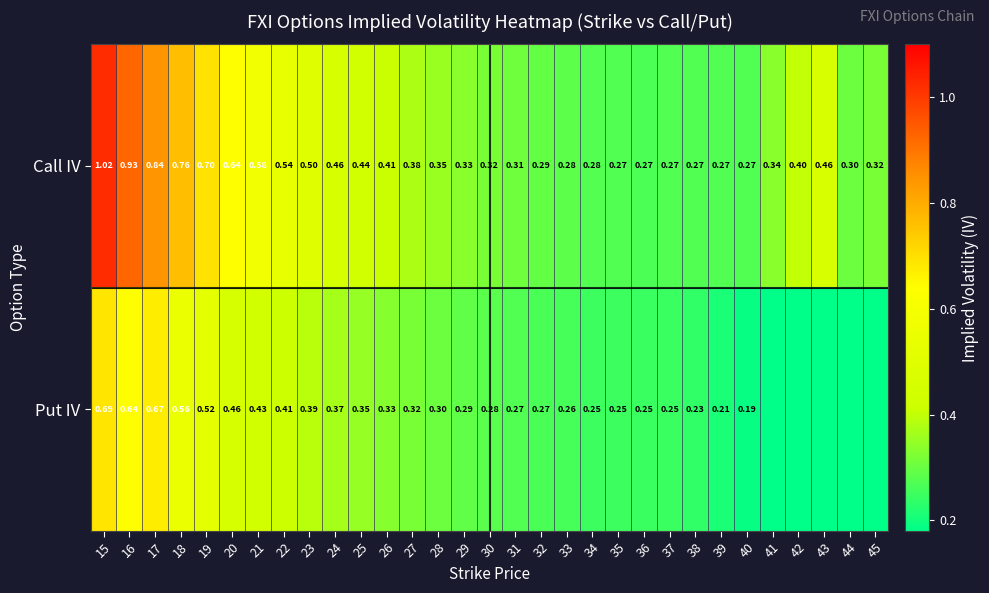

The value of Call IV at 36 is 0.3. True or false?

True